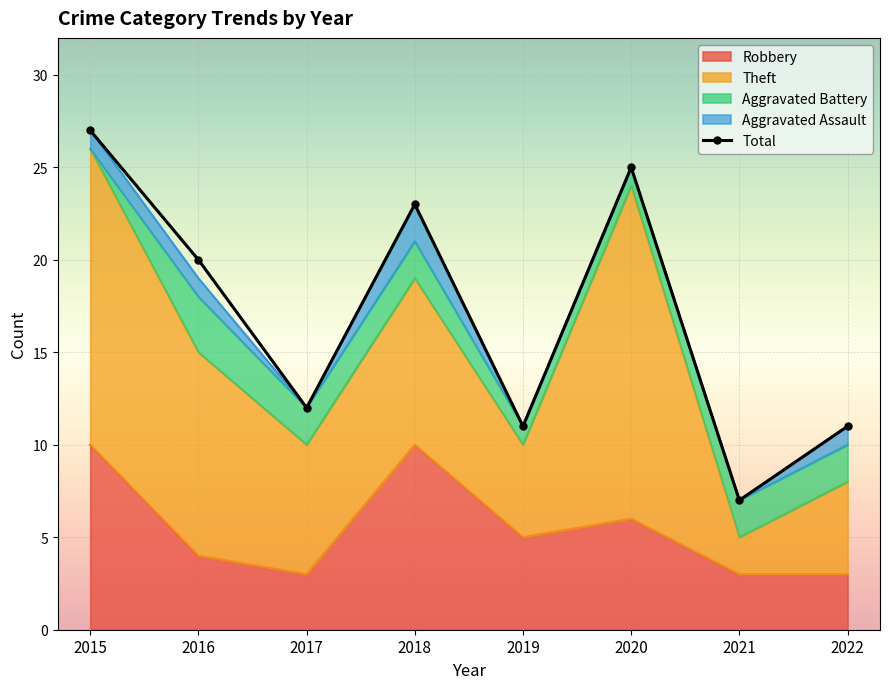

What is the difference between the Total values at 2019 and 2016?

9